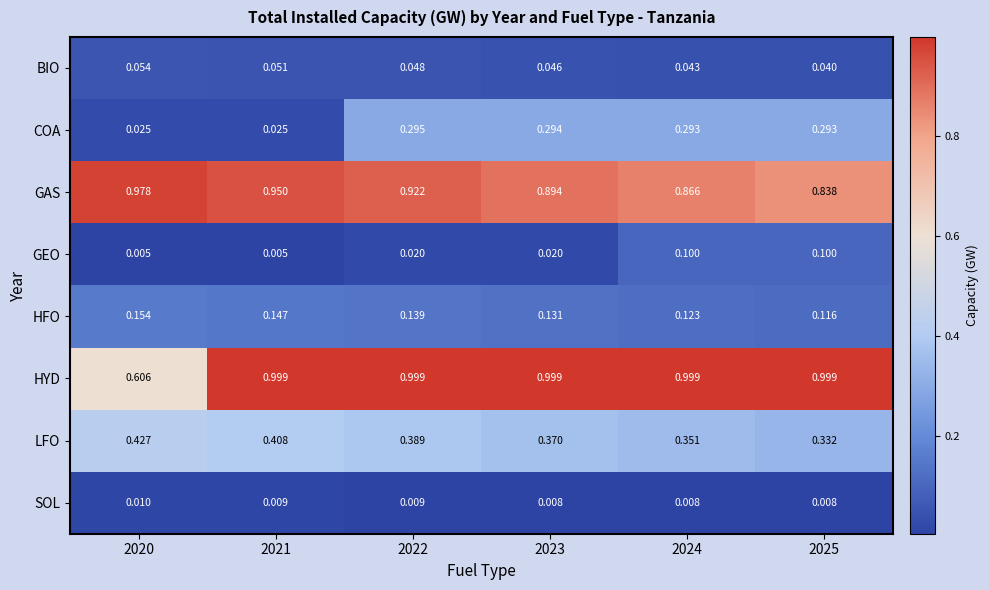

Which series has the largest total across all categories?

HYD